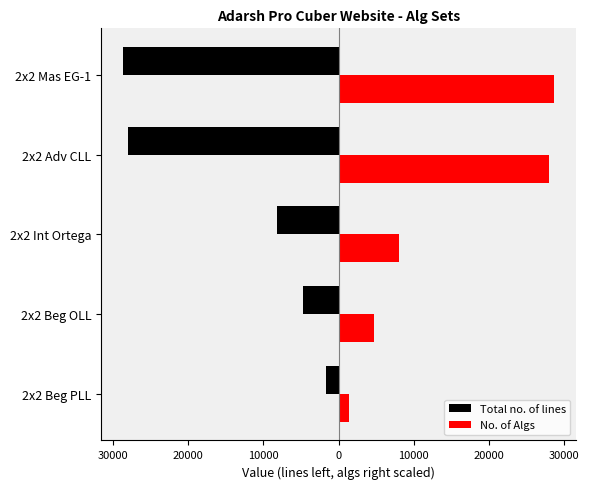

What is the maximum value for No. of Algs?

28663.0